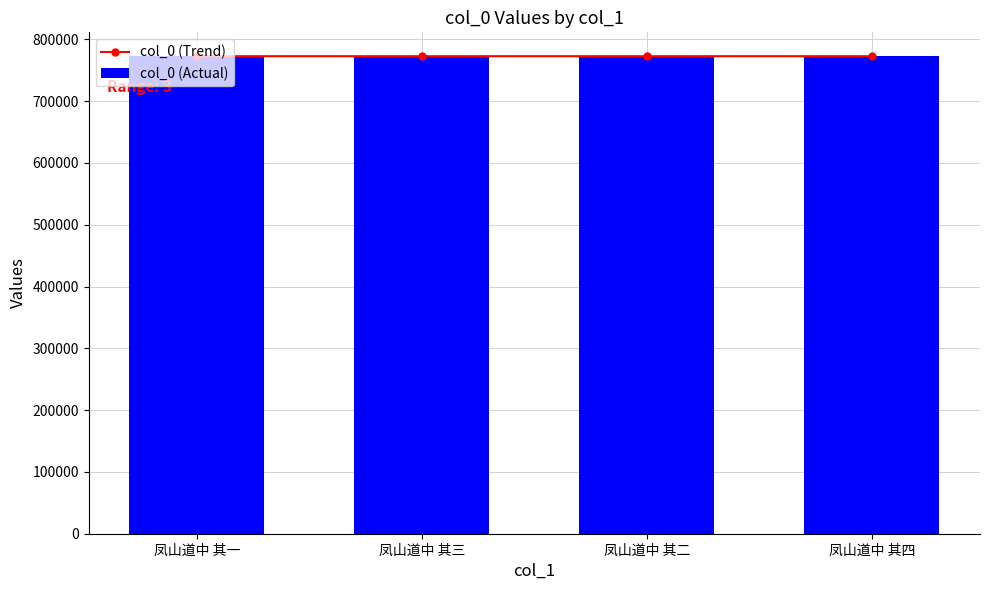

Rank the series by their maximum value, from highest to lowest.

col_0 (Trend), col_0 (Actual)